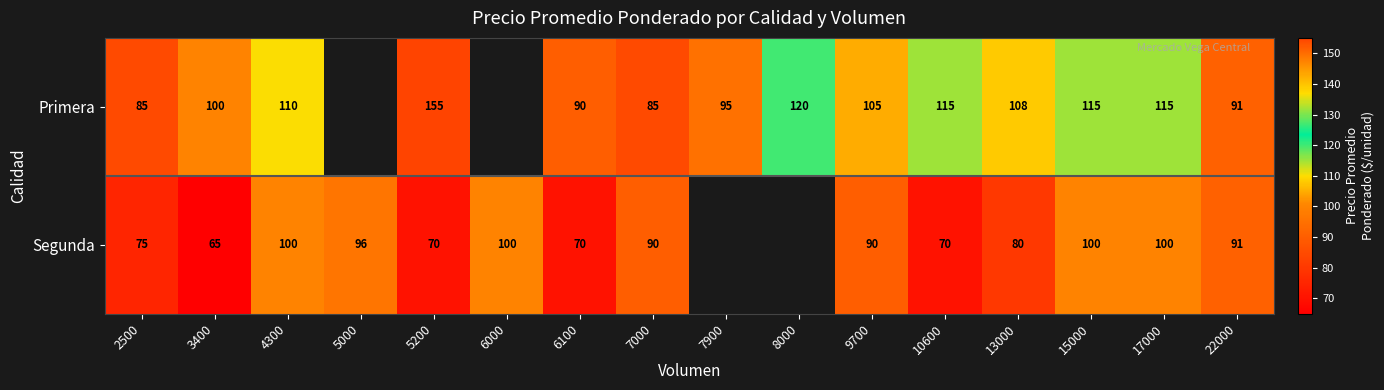

What is the total value across all series at 22000?

182